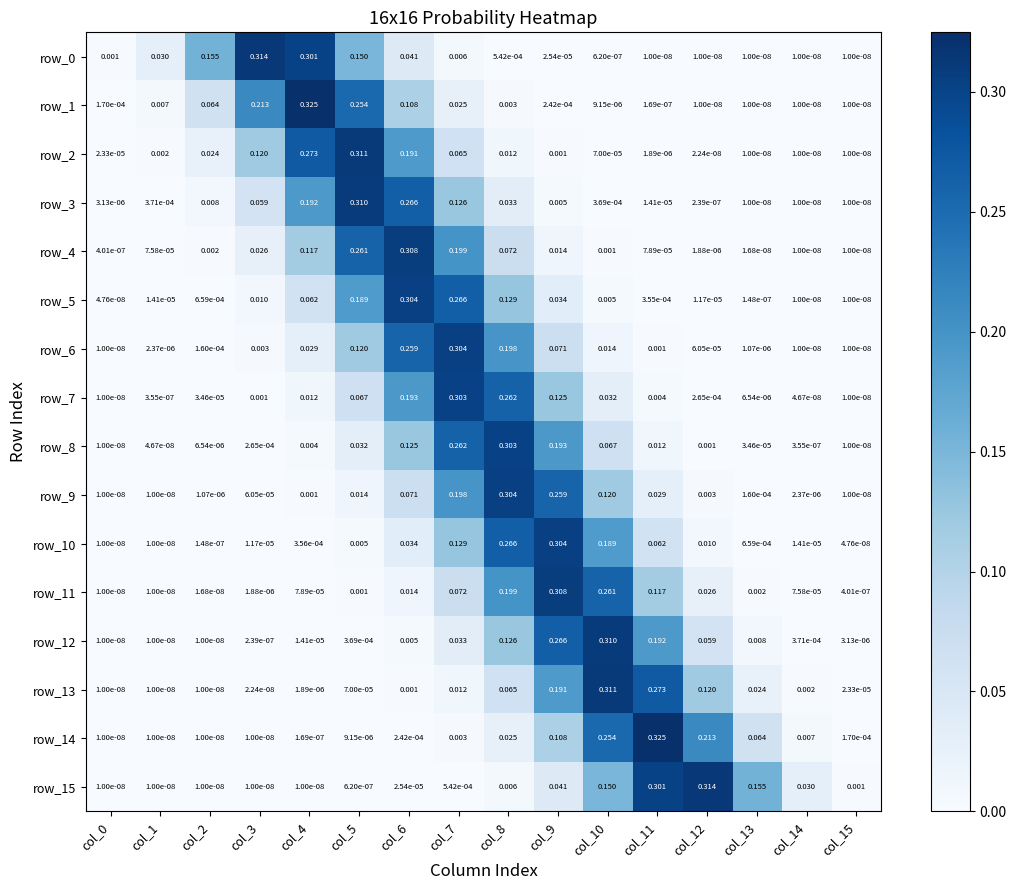

Count the number of categories in the chart.

16